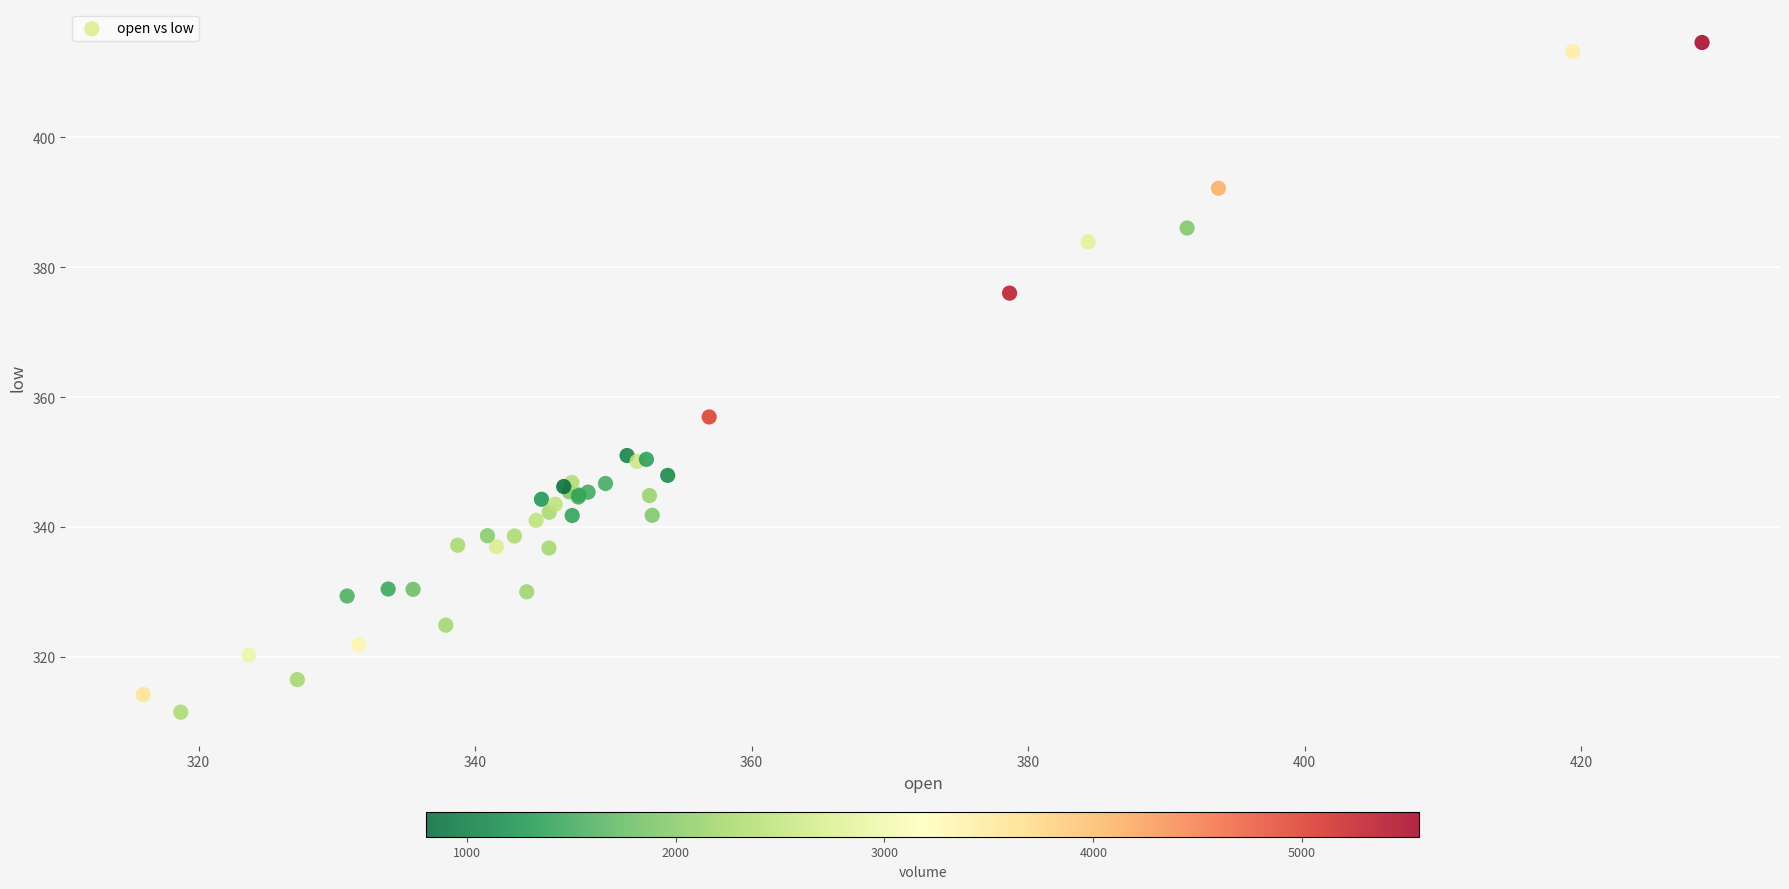

What Y value in the scatter plot is closest to 363?

356.9